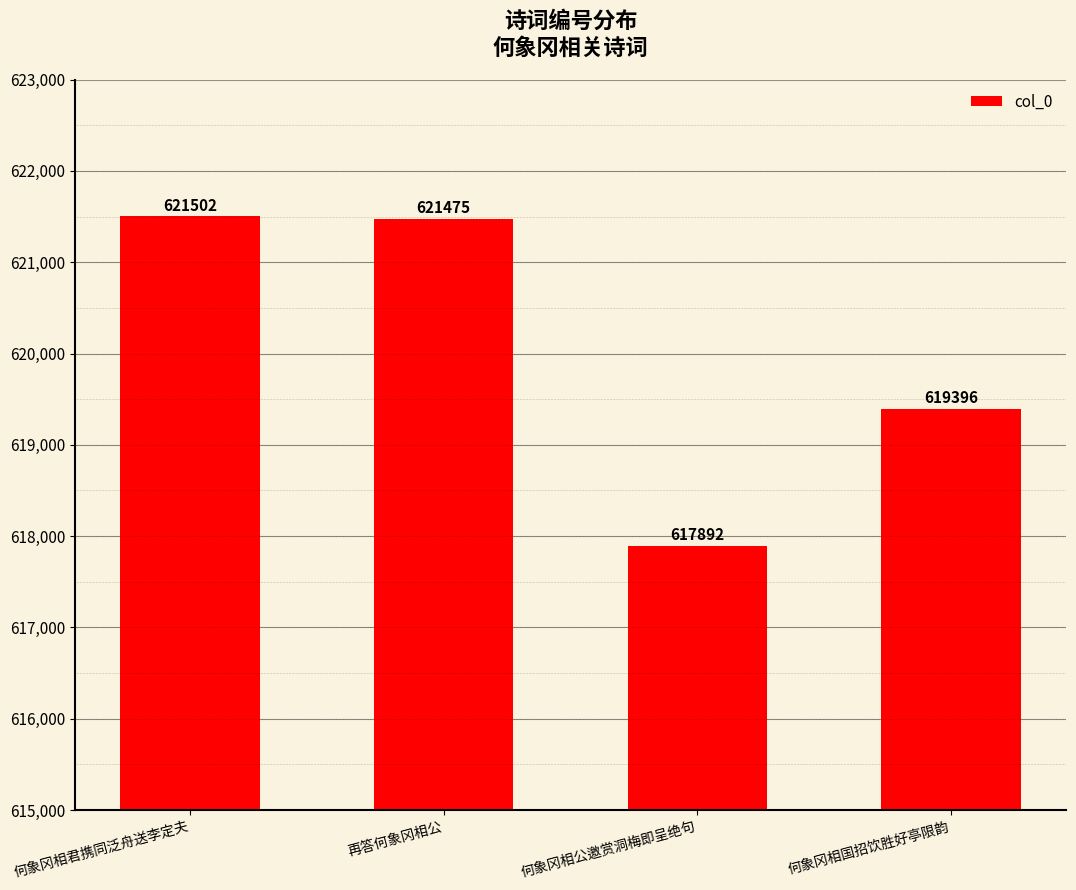

Rank the categories by value from lowest to highest.

何象冈相公邀赏洞梅即呈绝句, 何象冈相国招饮胜好亭限韵, 再答何象冈相公, 何象冈相君携同泛舟送李定夫